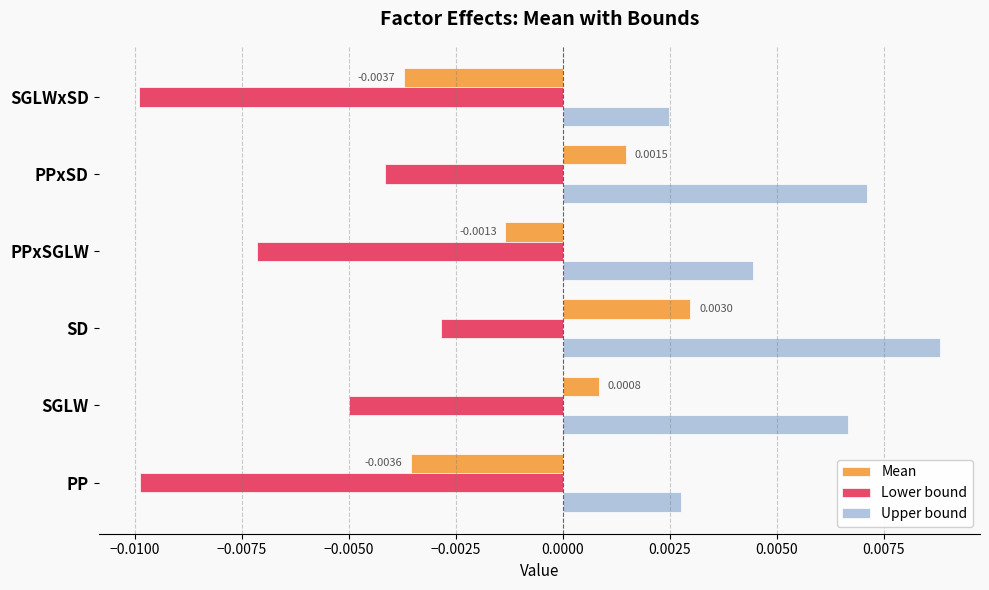

How many values in the Mean series are below 0?

3